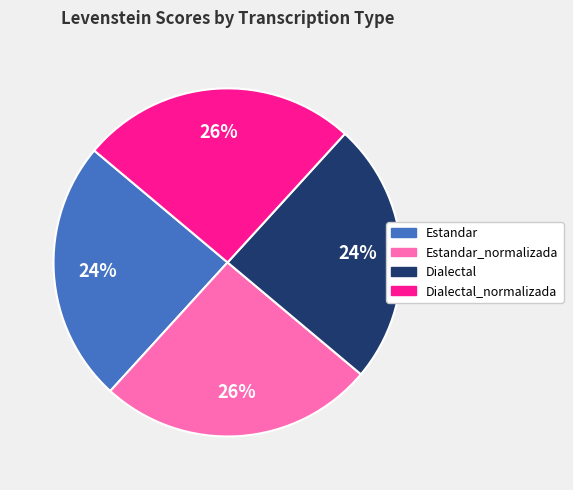

True or false: Dialectal accounts for 39% of the total.

False